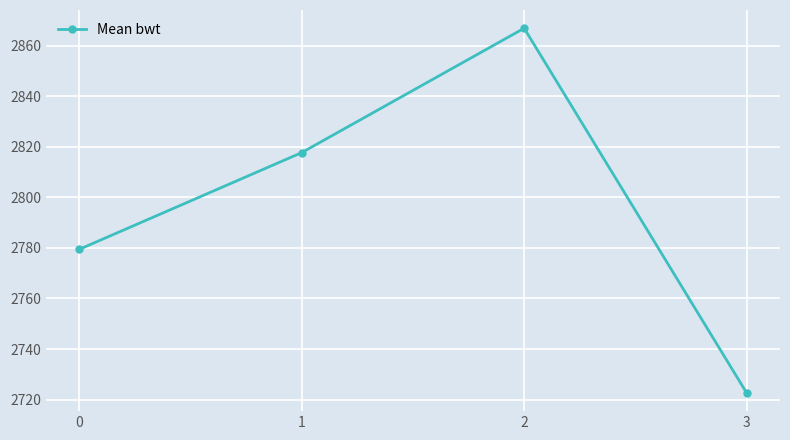

At which category does the data reach its first local peak?

2